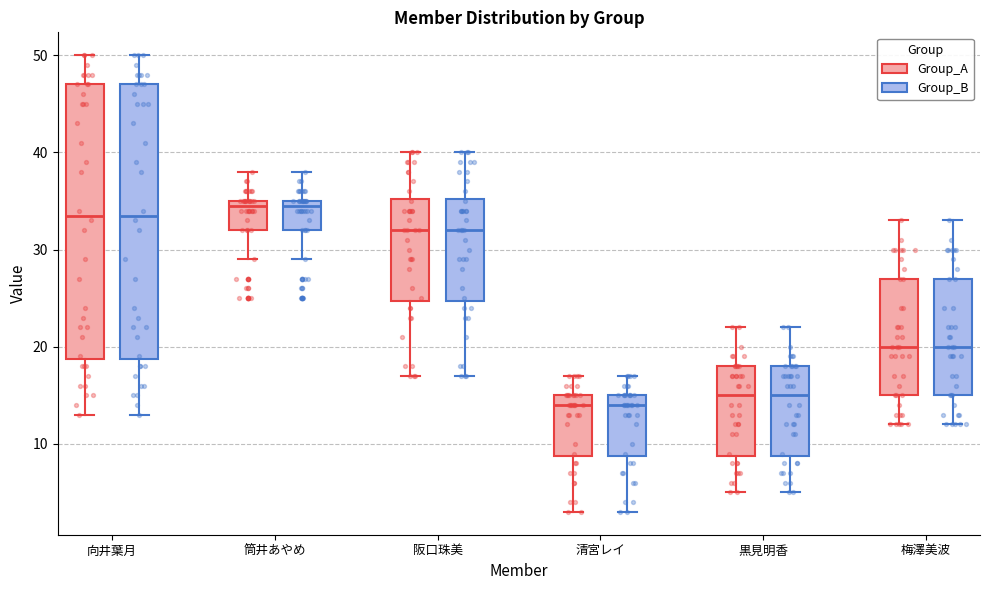

Reading left to right, transcribe this box plot: for each box, give where its median line is, the range the box spans, and where its two whiskers end, as read against the y-axis. The values are not printed on the chart, so give them approximately, as read against the axis.

向井葉月 (Group_A): median 34, box 19 to 47, whiskers 13 to 50
向井葉月 (Group_B): median 34, box 19 to 47, whiskers 13 to 50
筒井あやめ (Group_A): median 35 (just below the box's upper edge), box 32 to 35, whiskers 29 to 38
筒井あやめ (Group_B): median 35 (just below the box's upper edge), box 32 to 35, whiskers 29 to 38
阪口珠美 (Group_A): median 32, box 25 to 35, whiskers 17 to 40
阪口珠美 (Group_B): median 32, box 25 to 35, whiskers 17 to 40
清宮レイ (Group_A): median 14, box 9 to 15, whiskers 3 to 17
清宮レイ (Group_B): median 14, box 9 to 15, whiskers 3 to 17
黒見明香 (Group_A): median 15, box 9 to 18, whiskers 5 to 22
黒見明香 (Group_B): median 15, box 9 to 18, whiskers 5 to 22
梅澤美波 (Group_A): median 20, box 15 to 27, whiskers 12 to 33
梅澤美波 (Group_B): median 20, box 15 to 27, whiskers 12 to 33